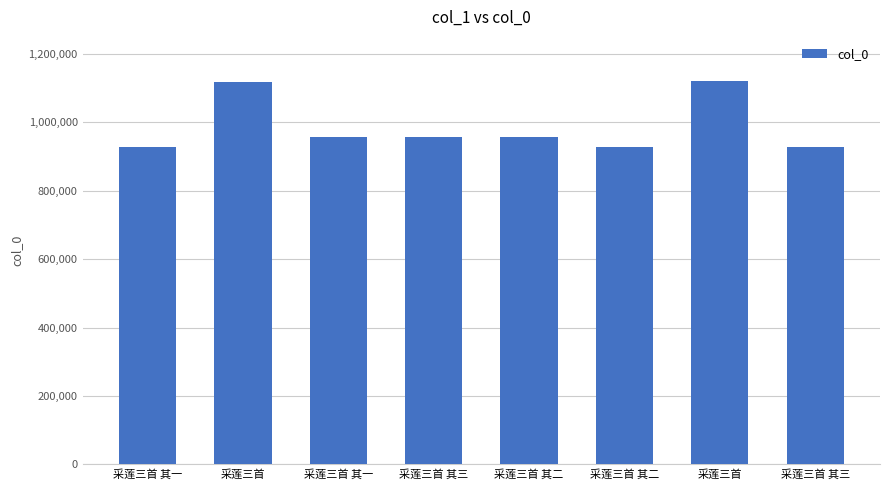

Rank the categories by value from highest to lowest.

采莲三首, 采莲三首, 采莲三首 其三, 采莲三首 其二, 采莲三首 其一, 采莲三首 其二, 采莲三首 其三, 采莲三首 其一